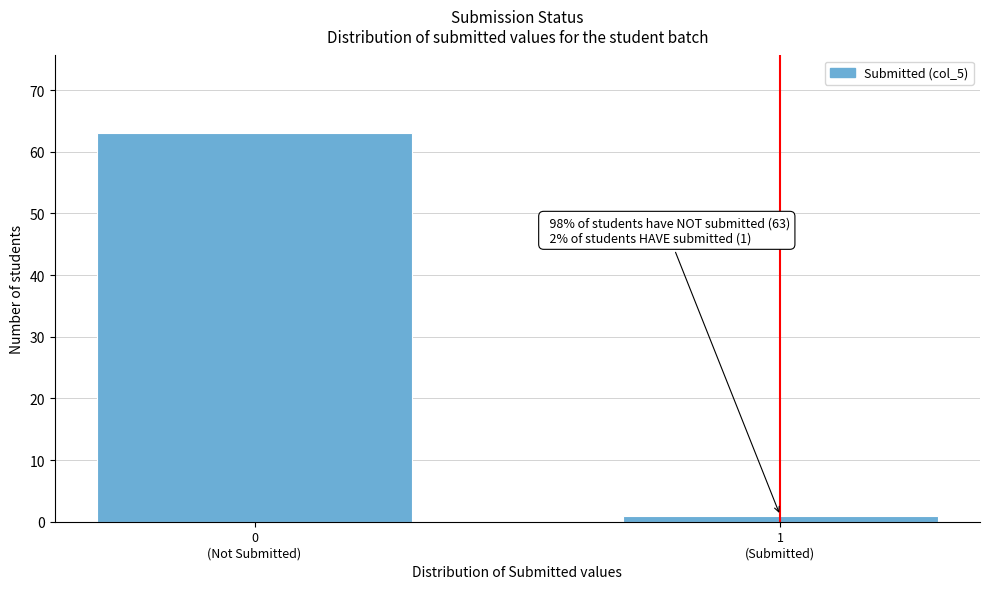

Reading right to left, transcribe all the data shown in this chart.

1	63